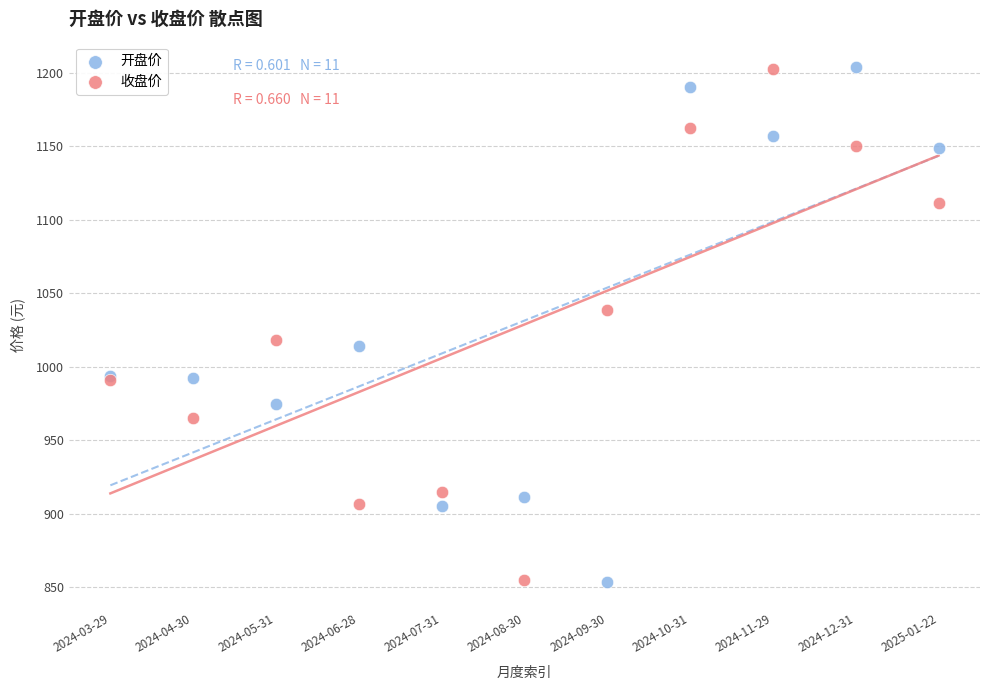

What are all the series names shown in the legend?

开盘价, 收盘价